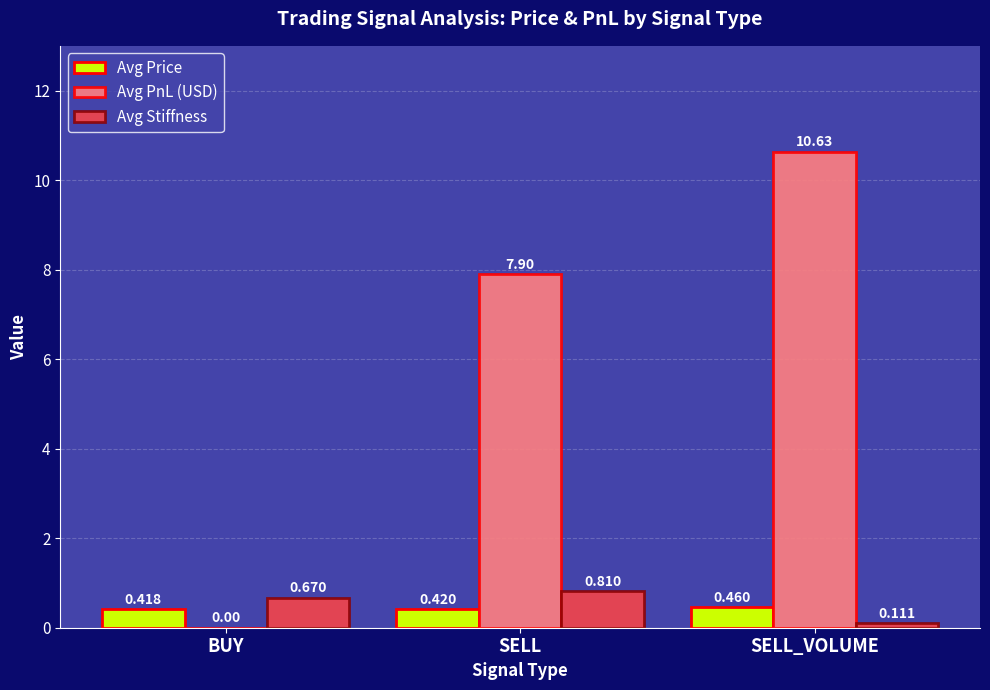

At which label does Avg PnL (USD) first exceed 7?

SELL